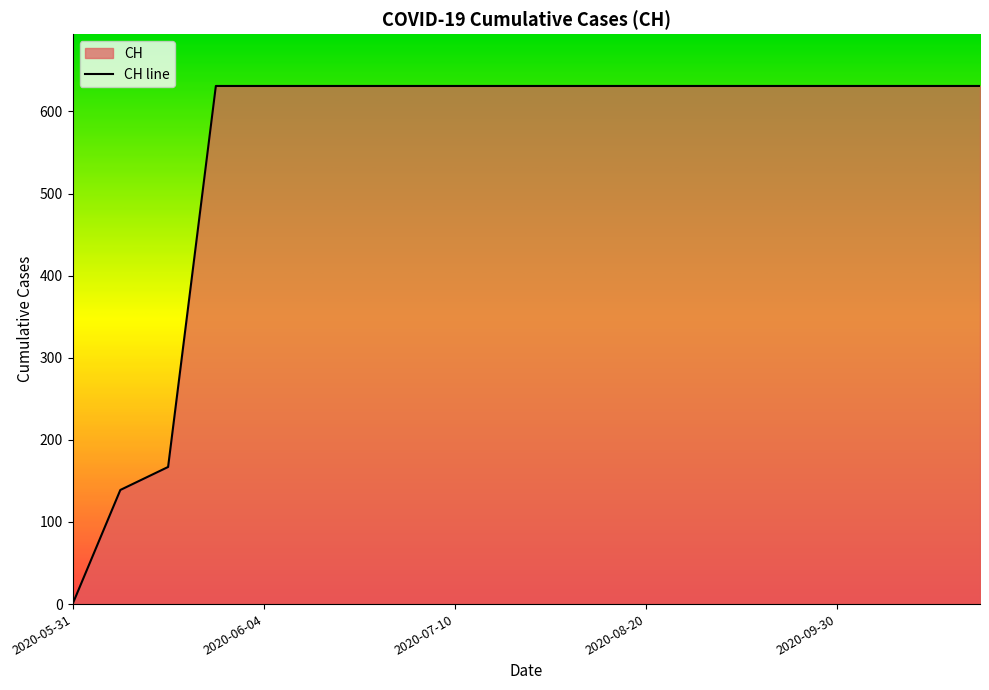

Which label corresponds to the smallest value in the chart?

2020-05-31